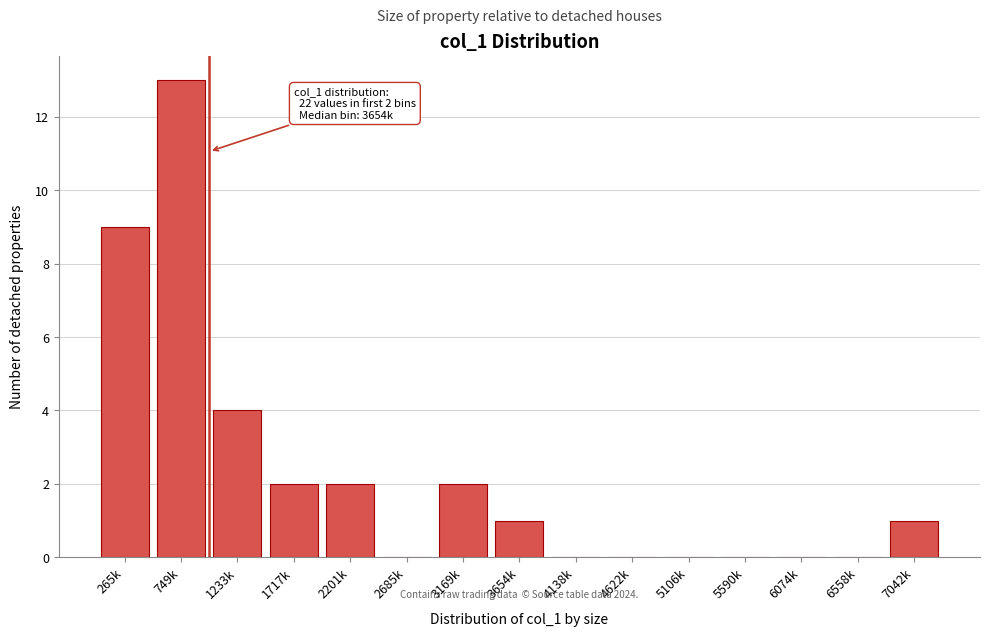

Reading right to left, list all the values displayed in this chart.

7042k=1	6558k=0	6074k=0	5590k=0	5106k=0	4622k=0	4138k=0	3654k=1	3169k=2	2685k=0	2201k=2	1717k=2	1233k=4	749k=13	265k=9